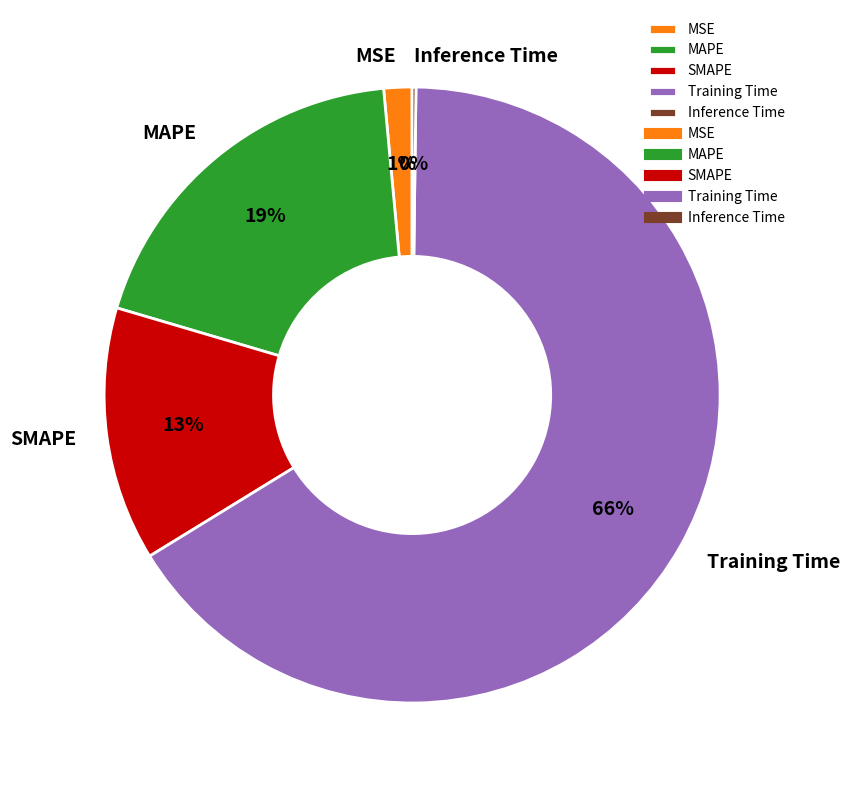

Which category accounts for the majority?

Training Time